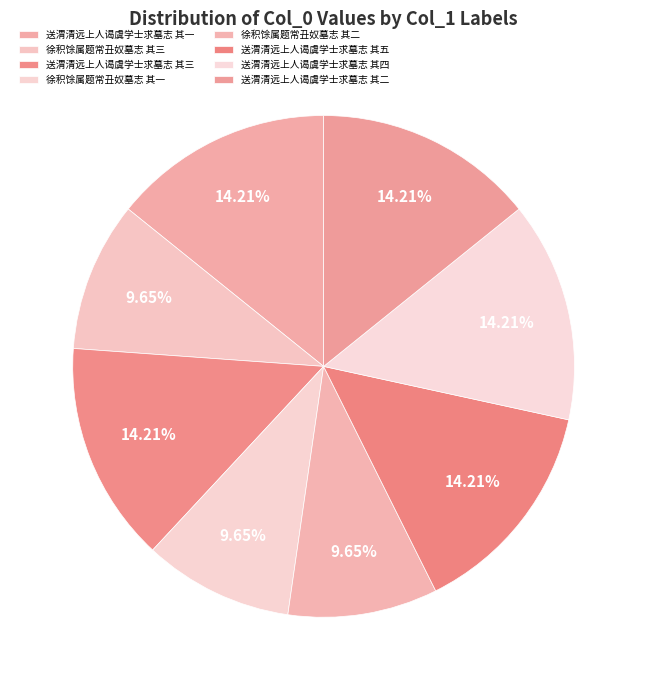

Which slice is the largest?

送渭清远上人谒虞学士求墓志 其五